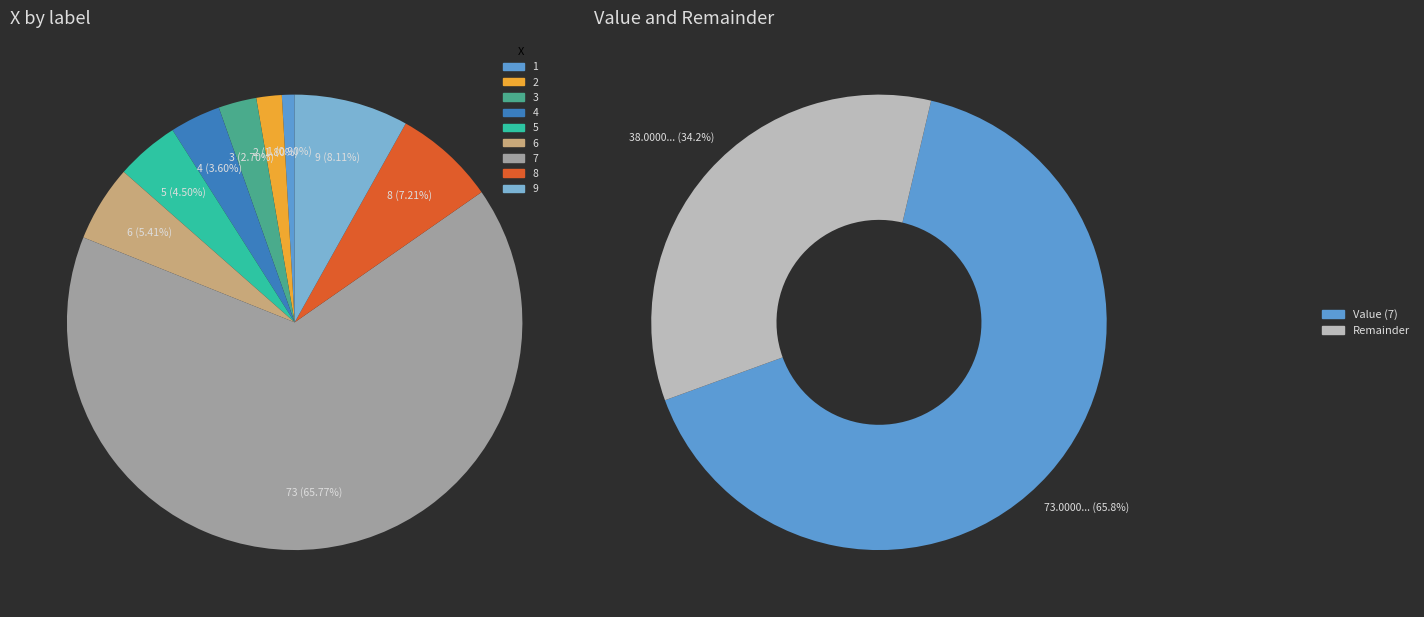

To the nearest percent, what is the average slice percentage?

11%